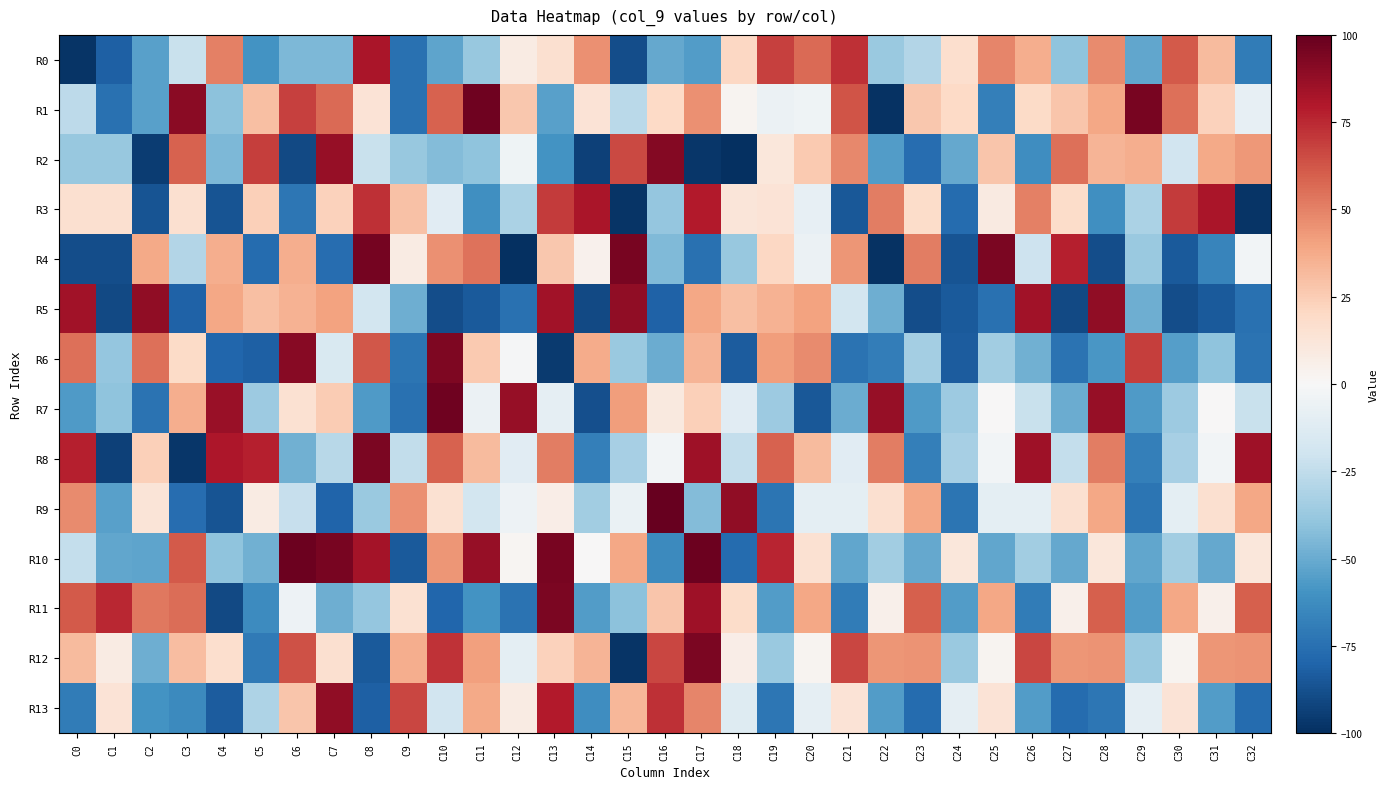

Between C24 and C16, which is larger?

C24